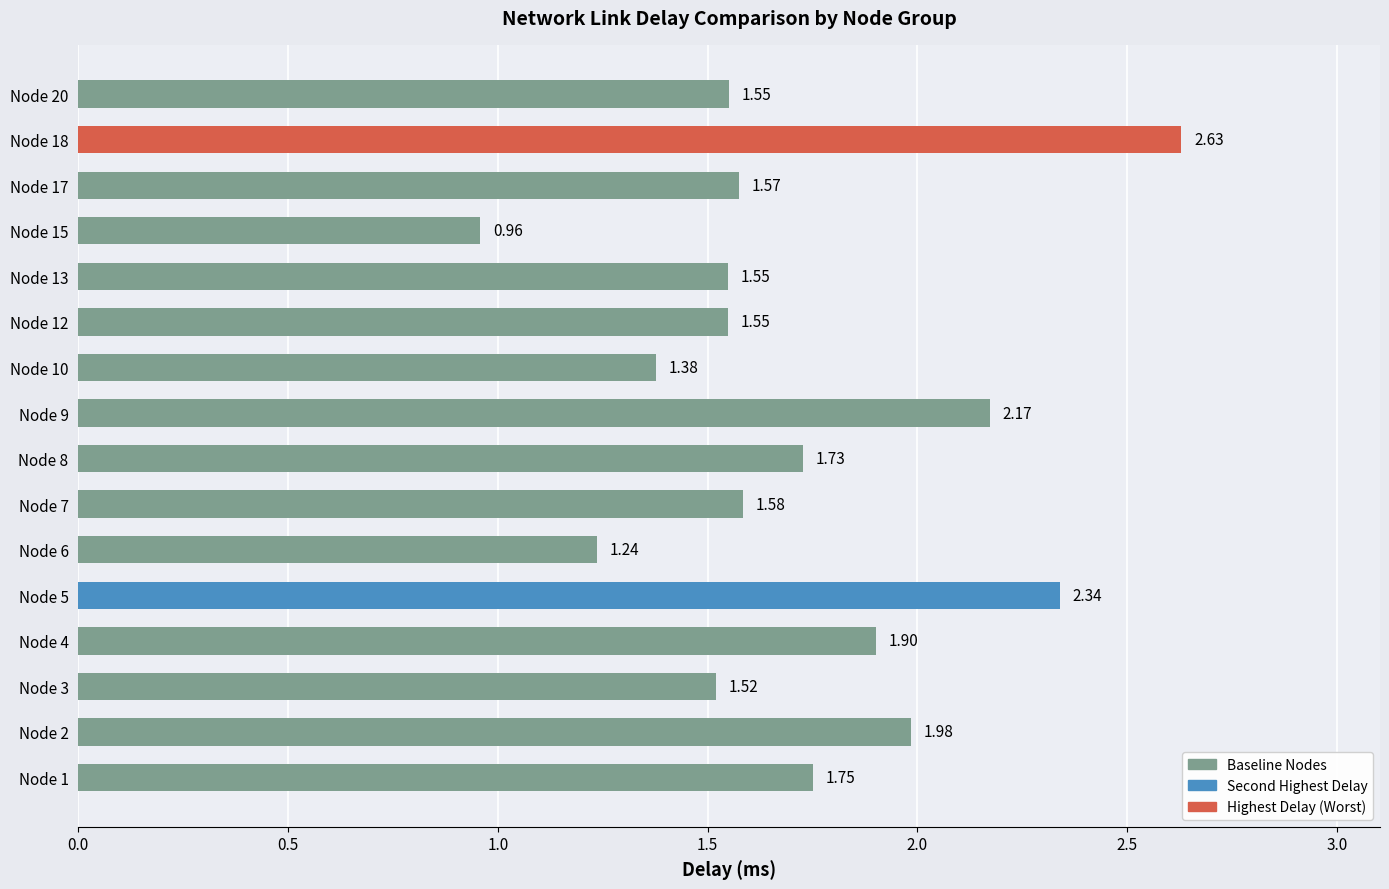

What is the sum of the values at Node 10 and Node 8?

3.1